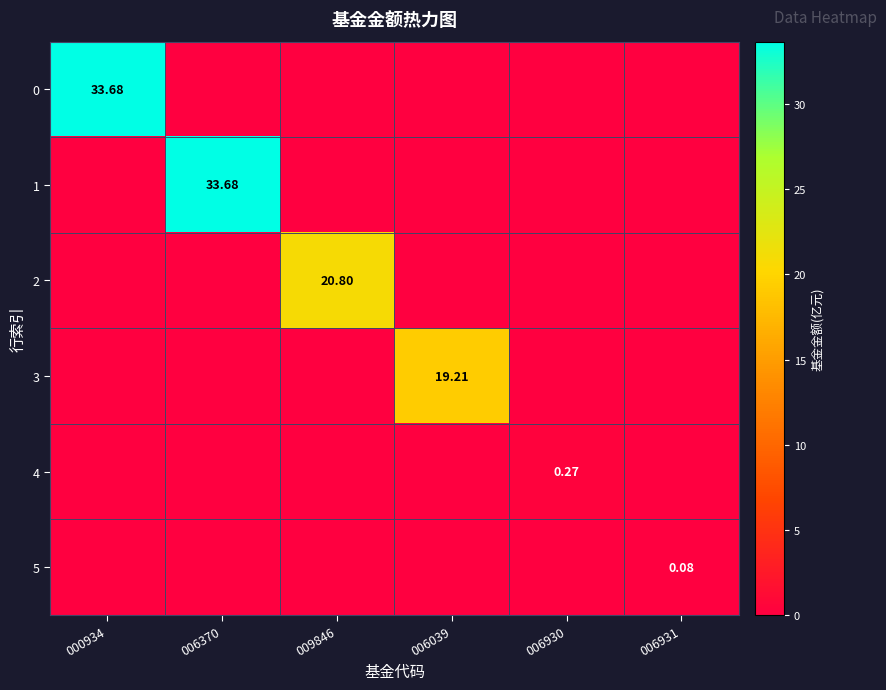

What is the sum of all 2 values?

20.8